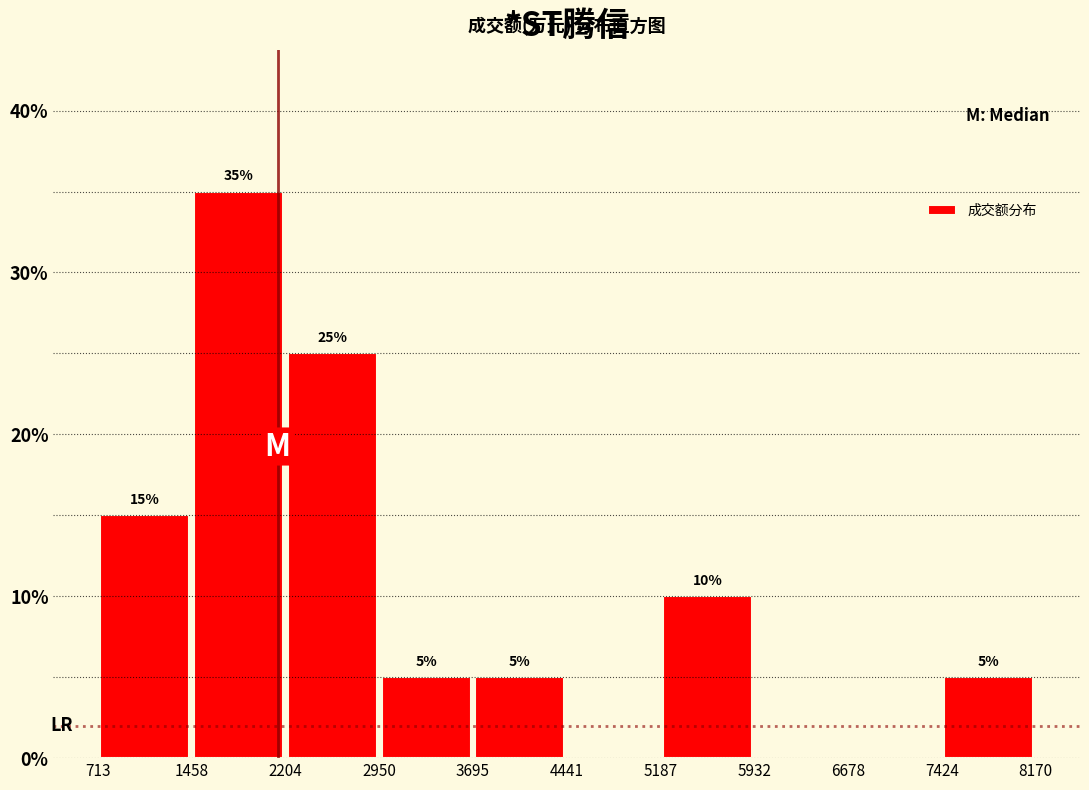

Over which range of the x-axis is the bar tallest?

1458 to 2204